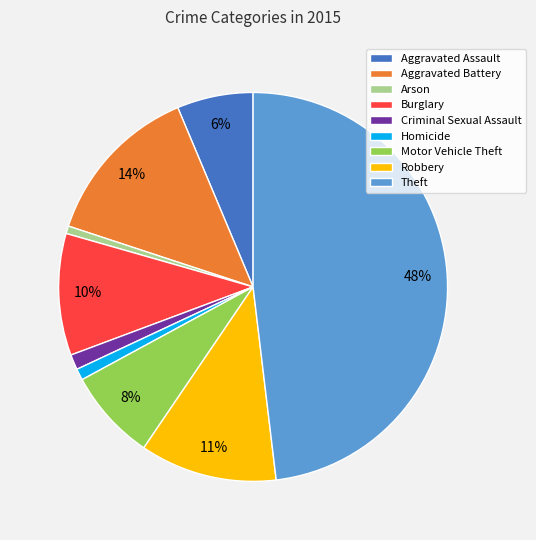

The Motor Vehicle Theft slice represents 1% of the pie. True or false?

False